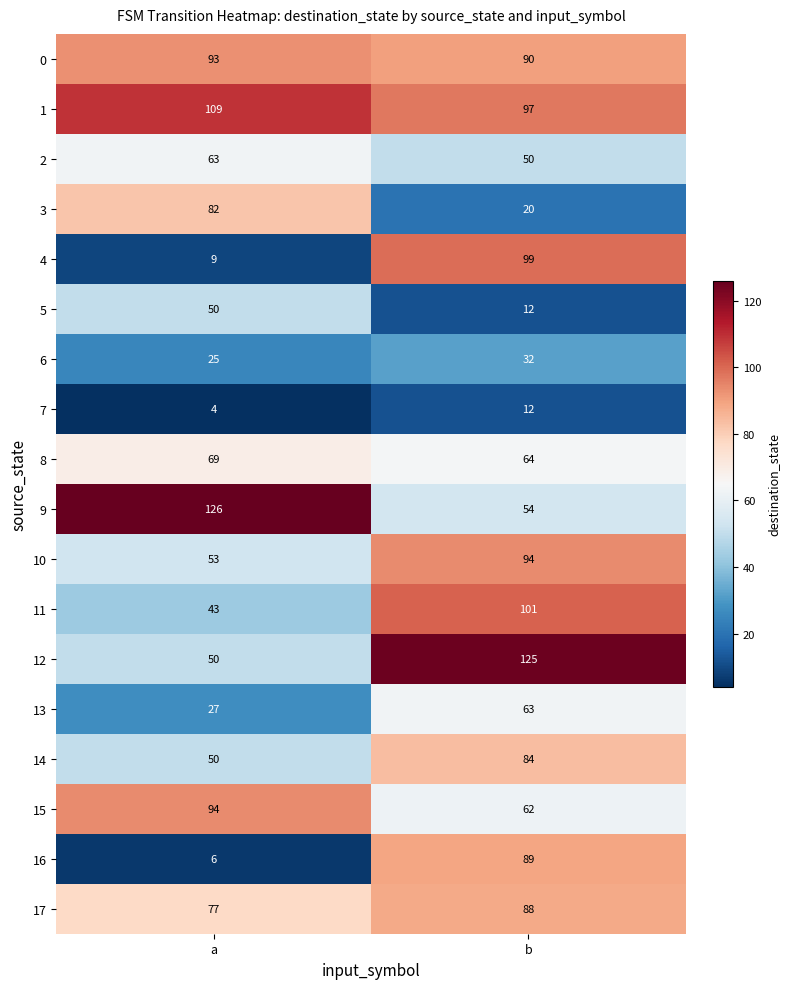

What is the smallest value displayed?

4